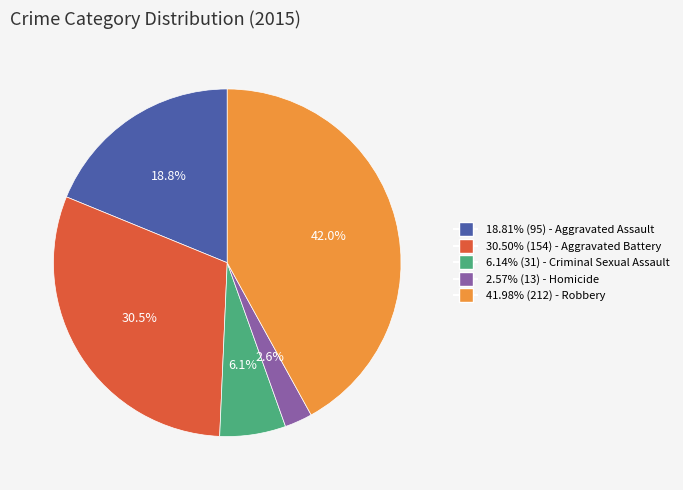

Is there any slice that represents more than half of the pie?

No